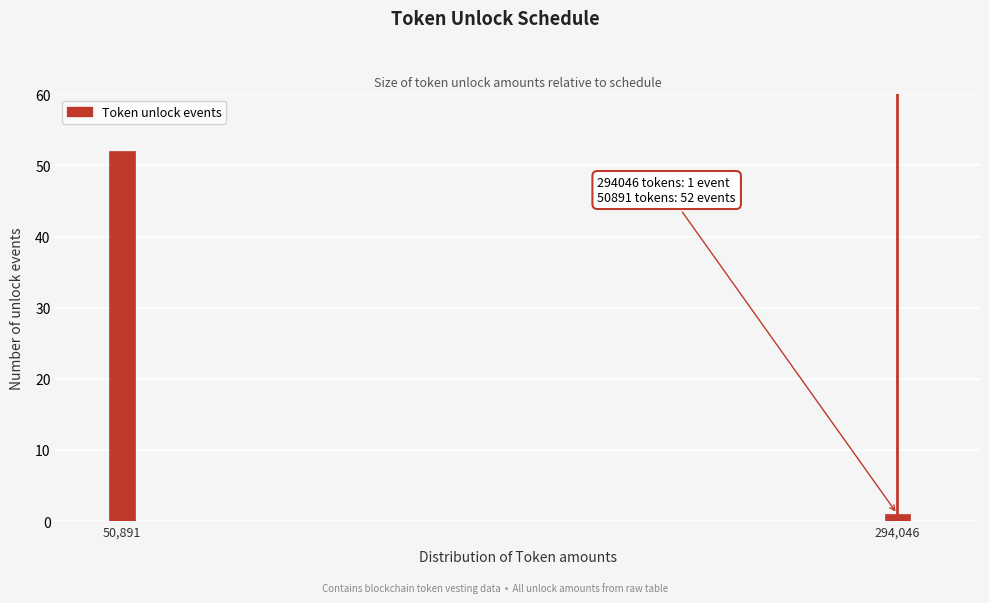

Reading left to right, transcribe all the data shown in this chart.

52	1